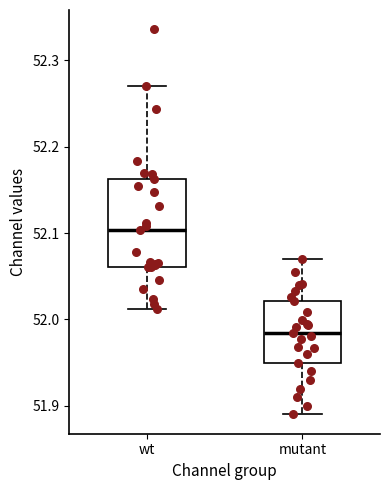

Reading left to right, transcribe this box plot: for each box, give where its median line is, the range the box spans, and where its two whiskers end, as read against the y-axis. The values are not printed on the chart, so give them approximately, as read against the axis.

wt: median 52.10, box 52.06 to 52.16, whiskers 52.01 to 52.27
mutant: median 51.98, box 51.95 to 52.02, whiskers 51.89 to 52.07